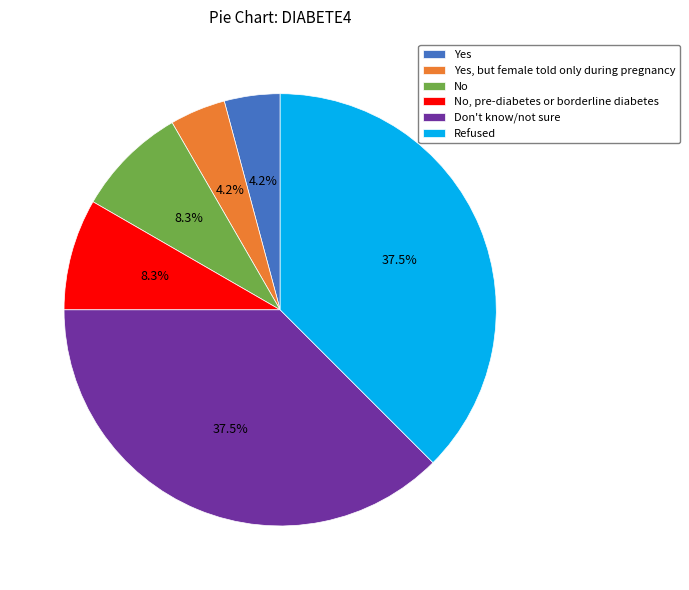

The Yes slice represents 17% of the pie. True or false?

False